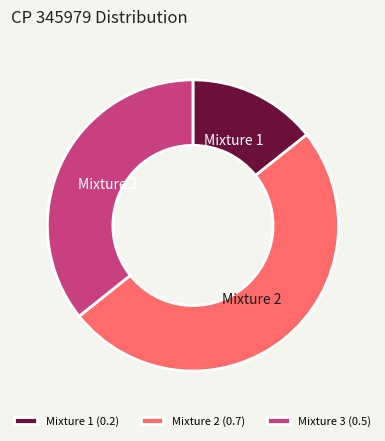

True or false: Mixture 3 accounts for 36% of the total.

True